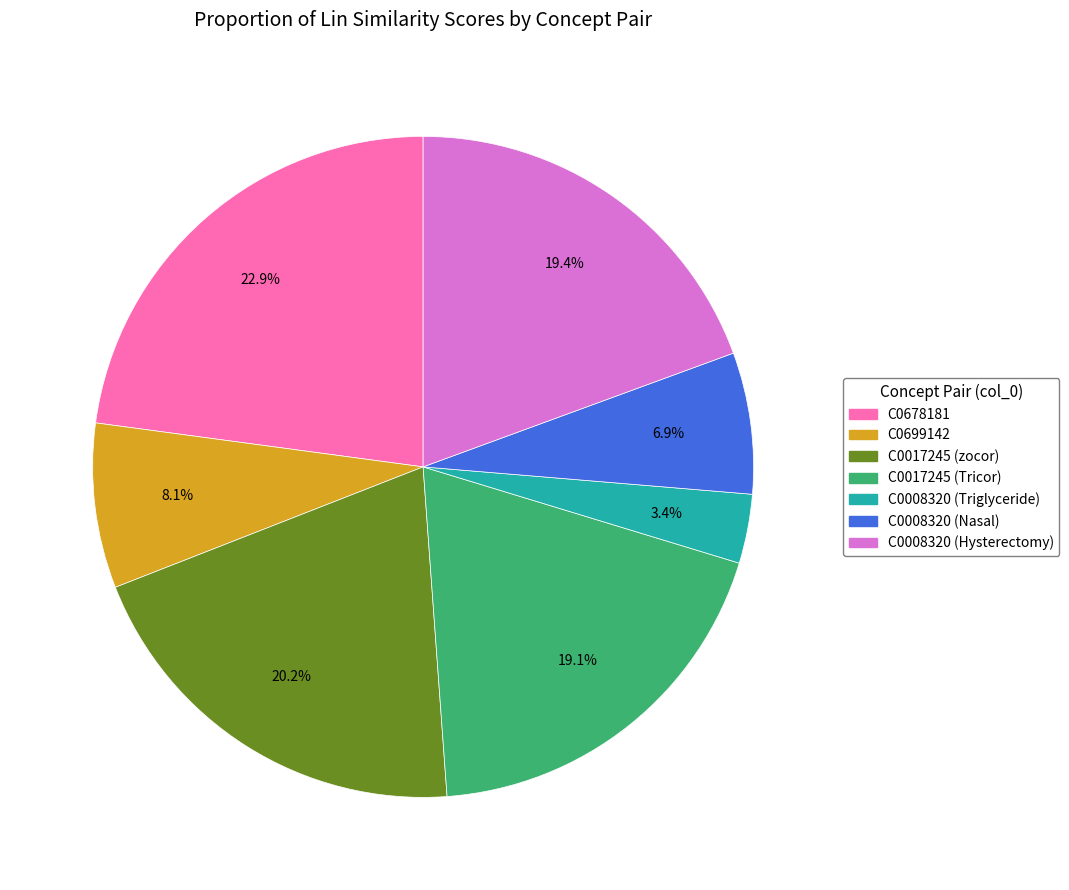

To the nearest percent, what is the average slice percentage?

14%